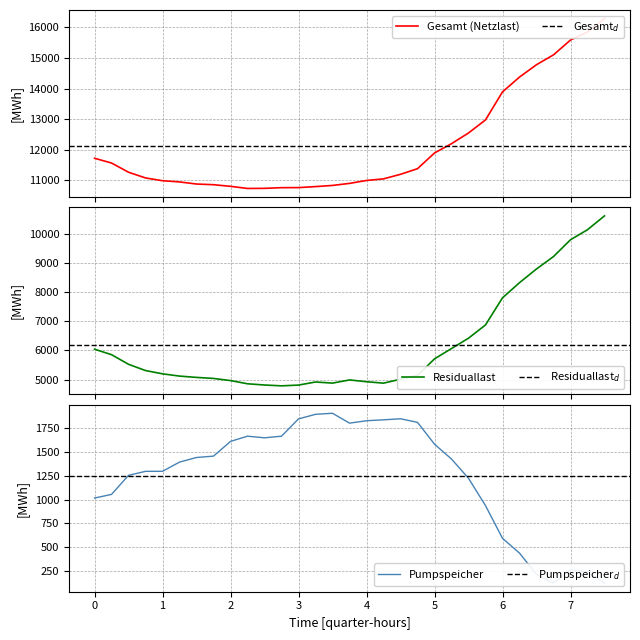

What is the highest value of the Residuallast series?

10629.8